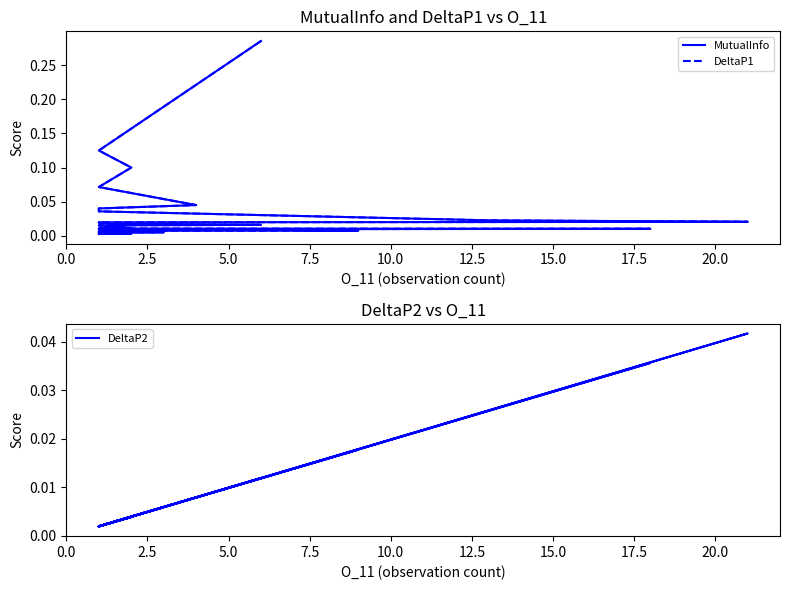

True or false: MutualInfo has more than 2 interior local peaks.

False